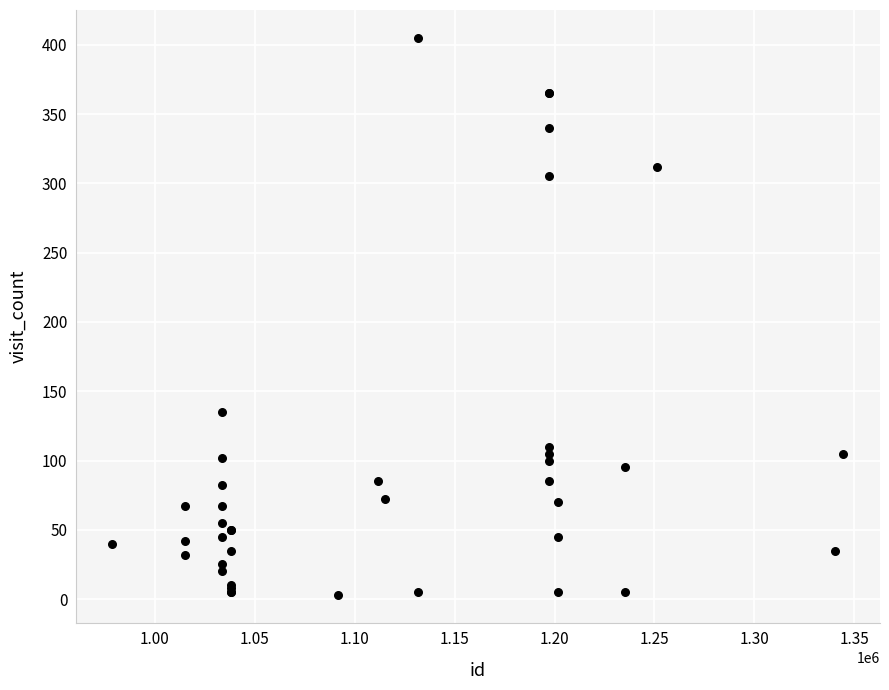

What Y value in the scatter plot is closest to 204?

135